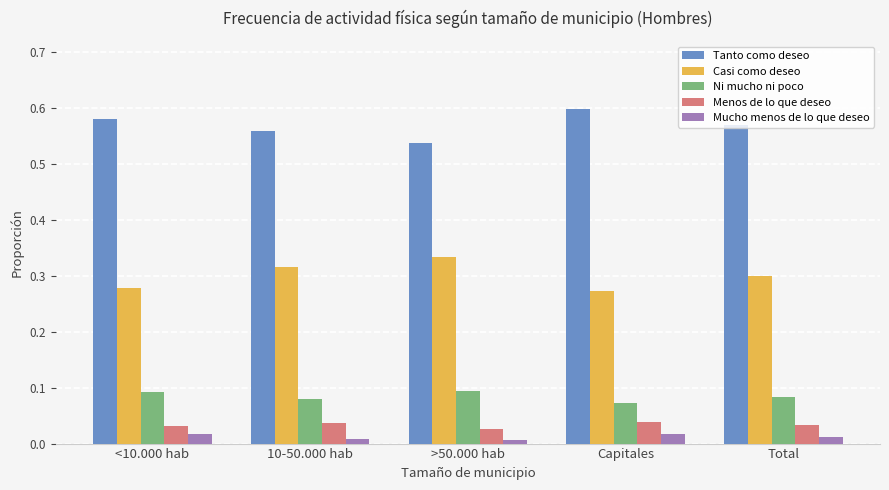

How many bars are there in total?

25